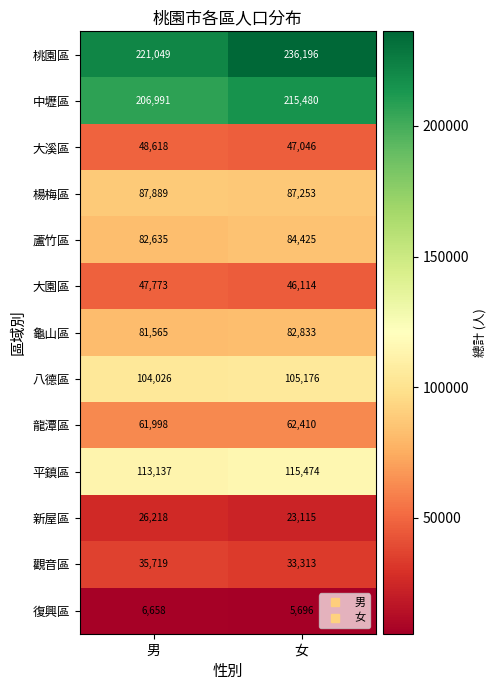

What is the sum of all 大園區 values?

93887